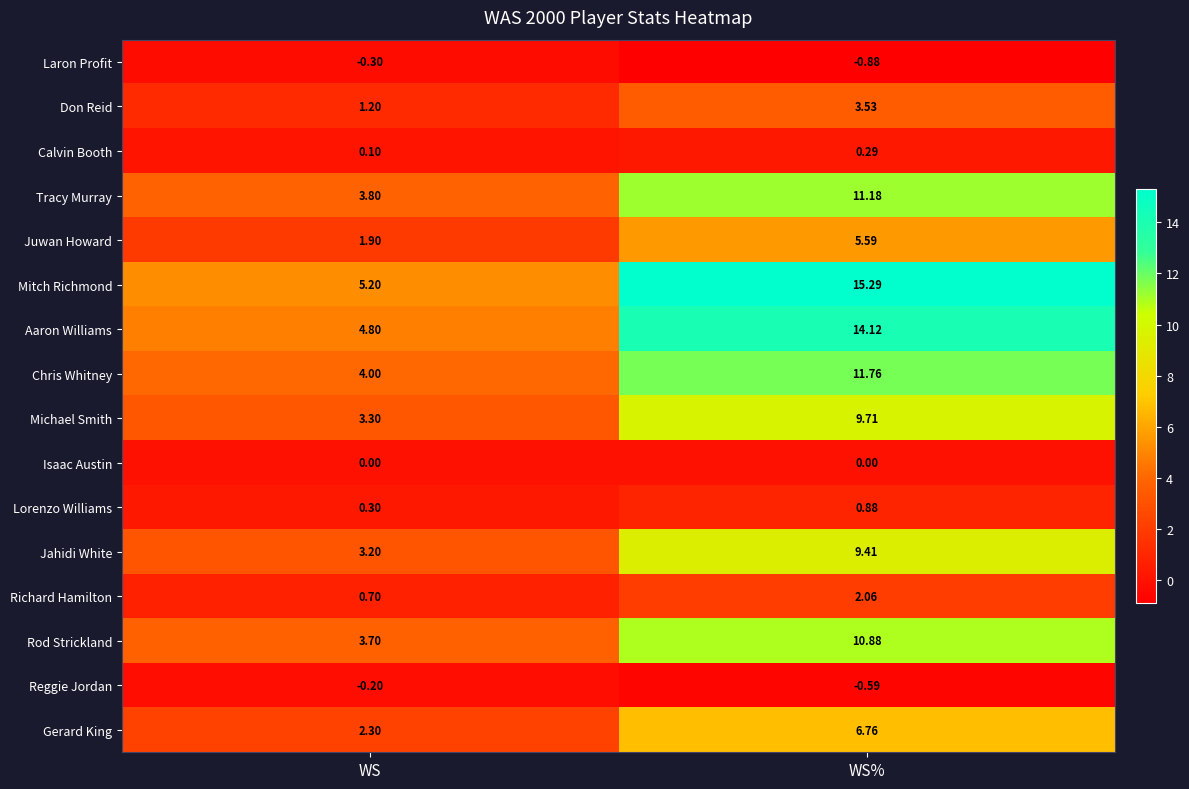

Which series has the widest spread of values?

Mitch Richmond